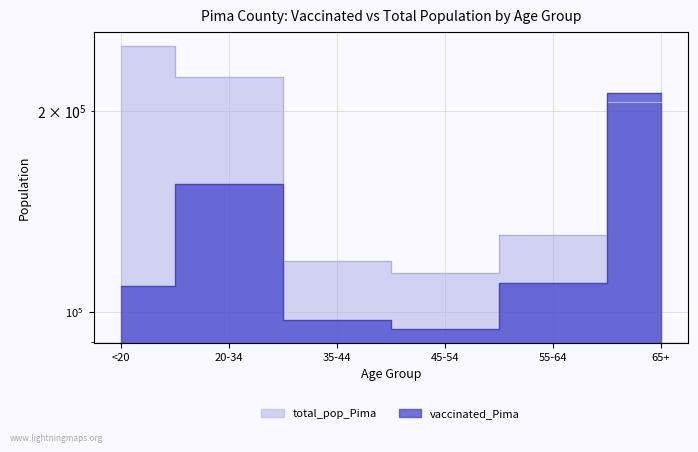

Which series has the largest range (max minus min)?

total_pop_Pima